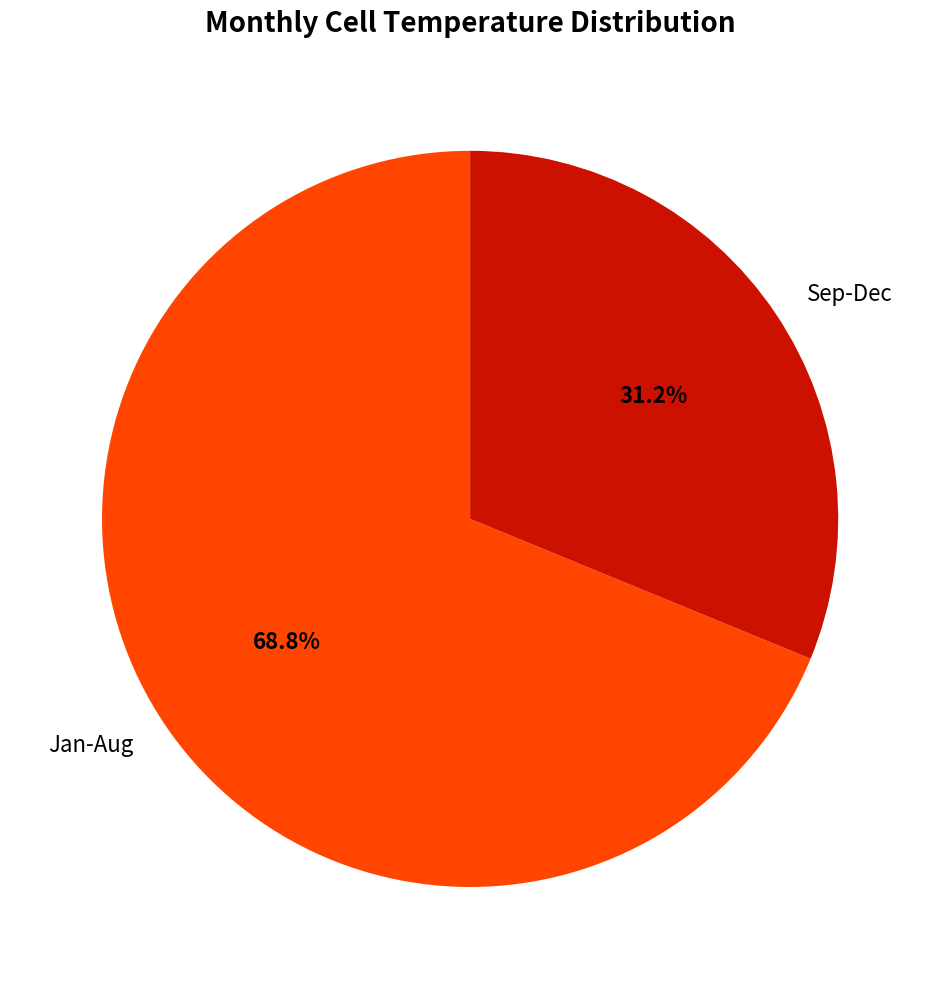

Do Jan-Aug and Sep-Dec together represent more than half of the pie?

Yes